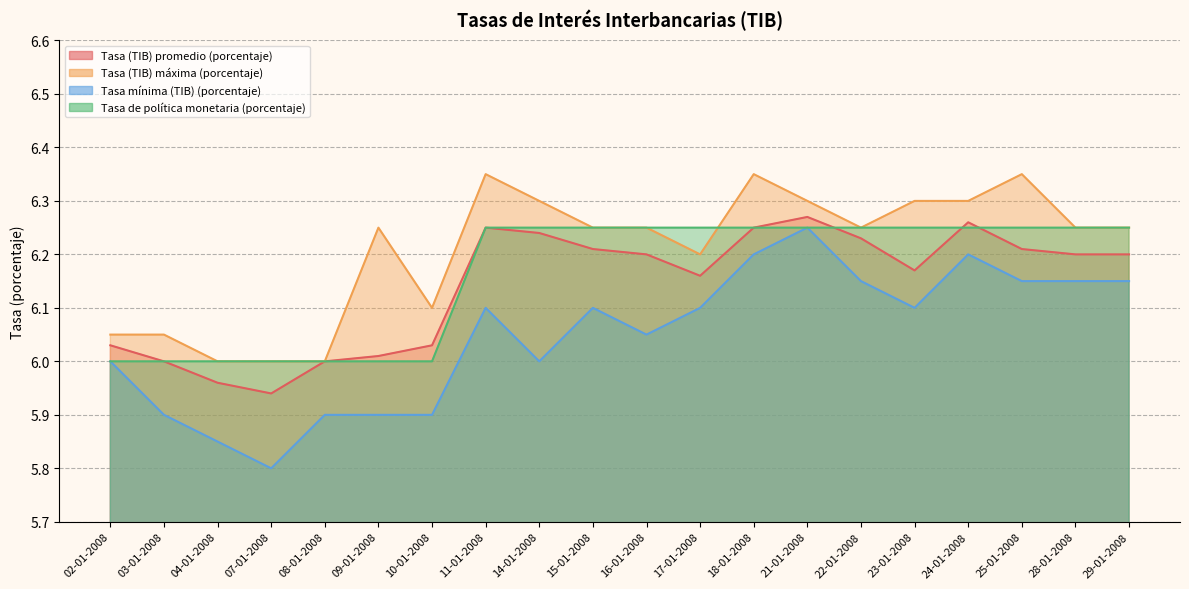

What is the maximum value for Tasa de política monetaria (porcentaje)?

6.2